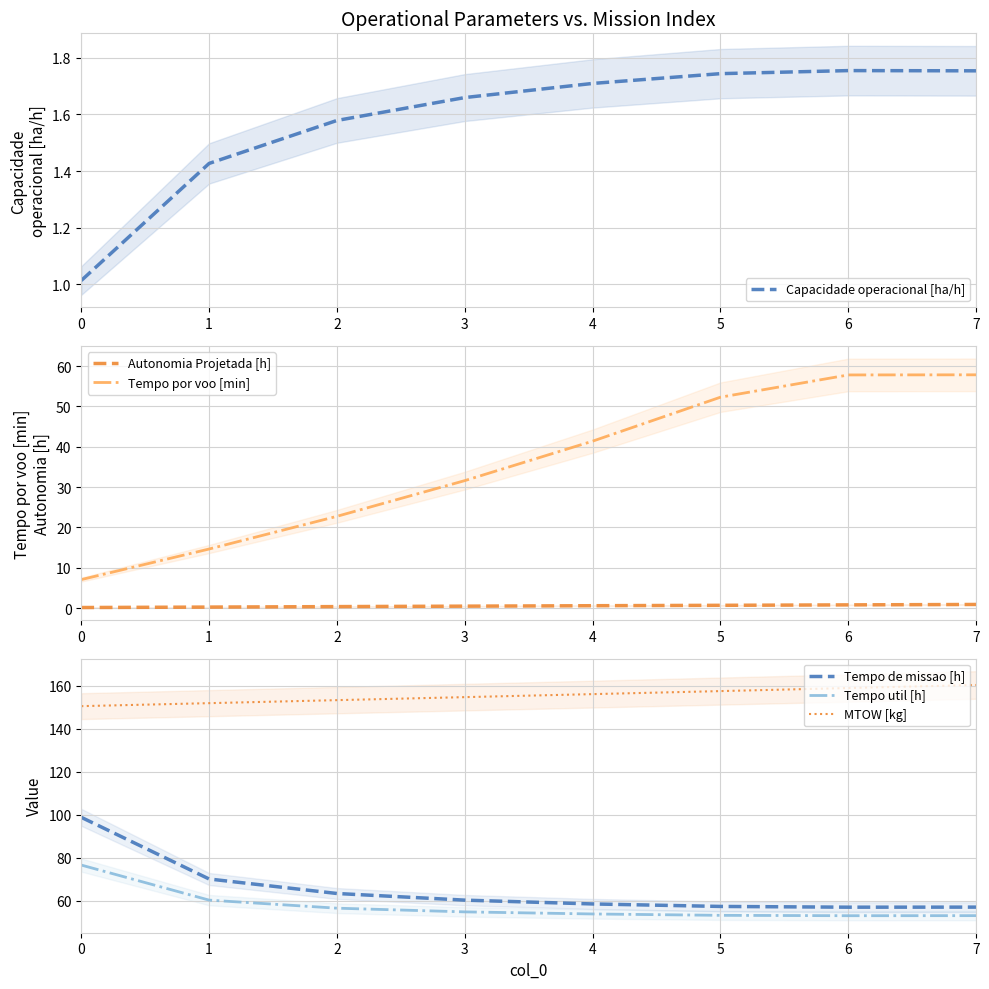

True or false: Capacidade operacional [ha/h] and Tempo util [h] cross at least once.

False